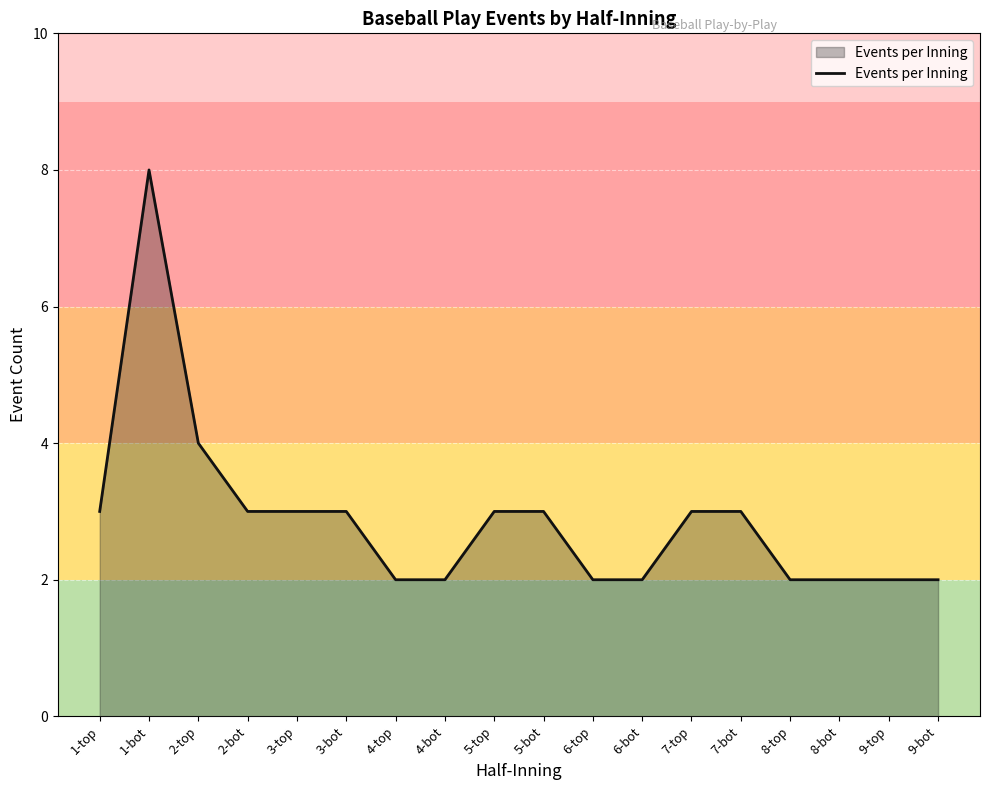

What is the change in value from 7-bot to 8-bot?

-1